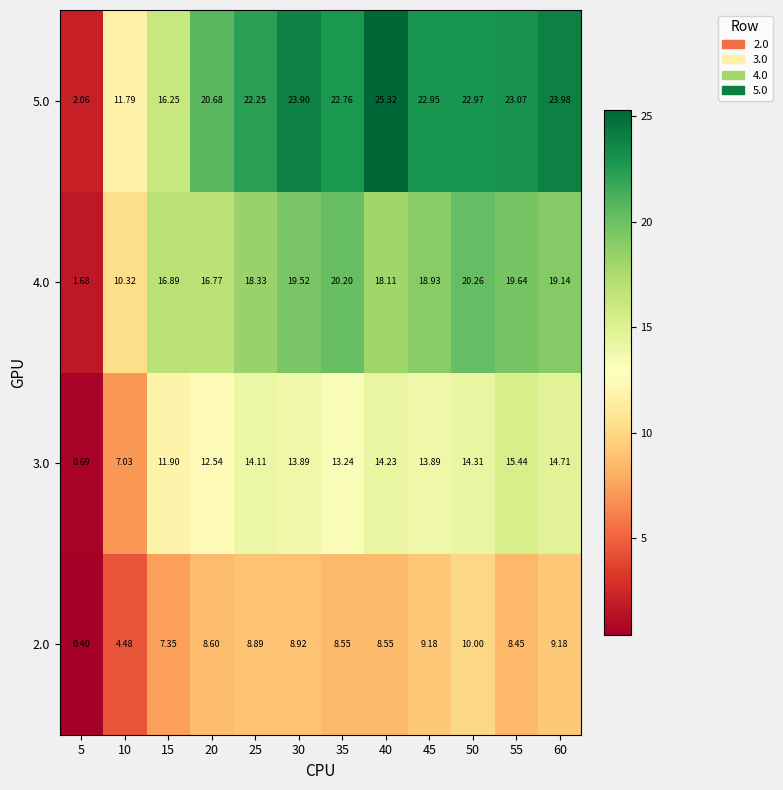

Rank the series by their maximum value, from highest to lowest.

5.0, 4.0, 3.0, 2.0